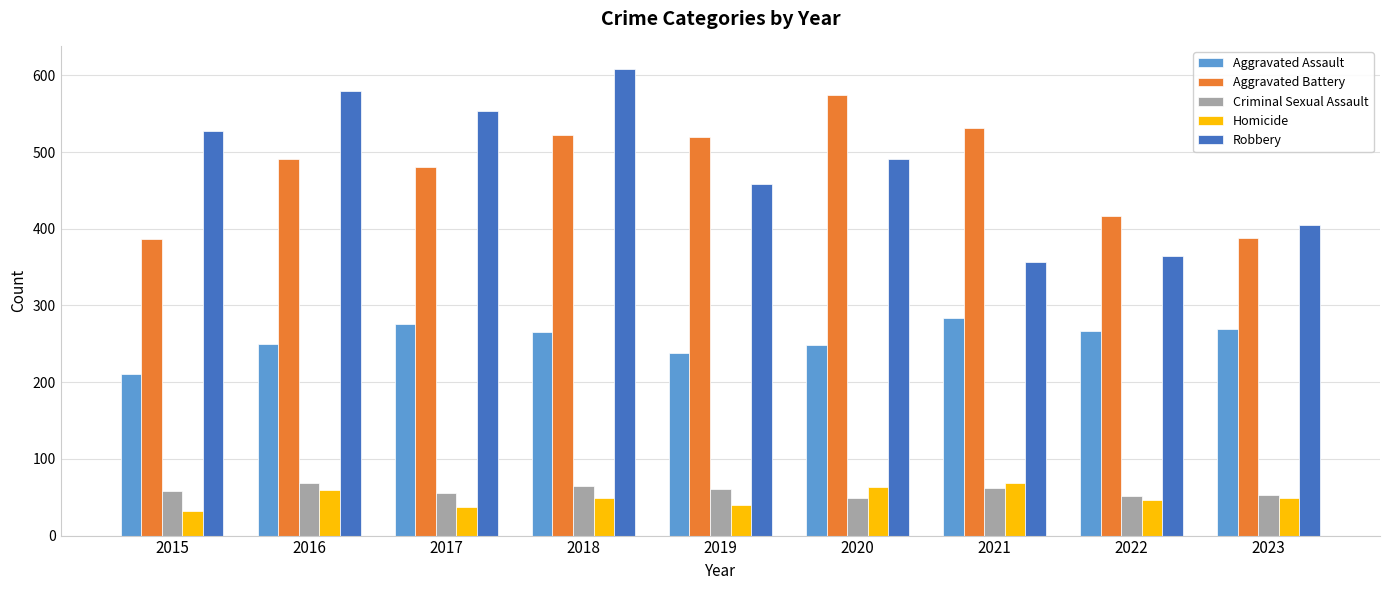

What is the minimum value shown in the chart?

32